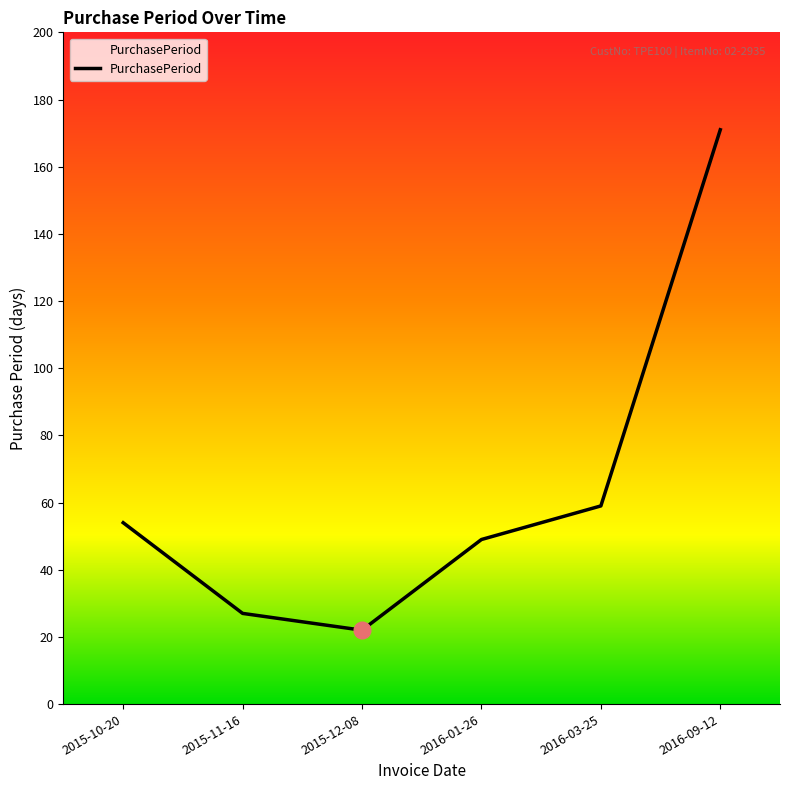

Which has a higher value, 2016-09-12 or 2016-03-25?

2016-09-12